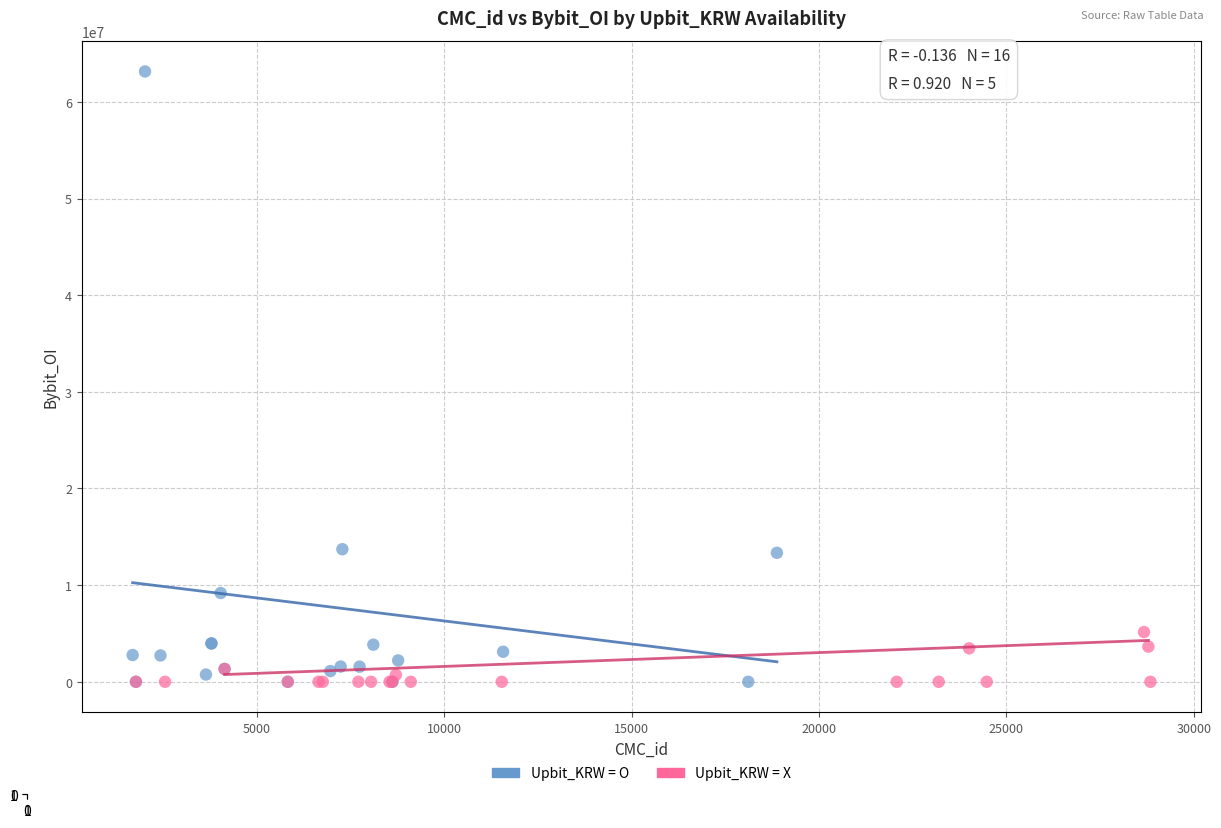

Which series has the largest Y range (max minus min)?

Upbit_KRW = O